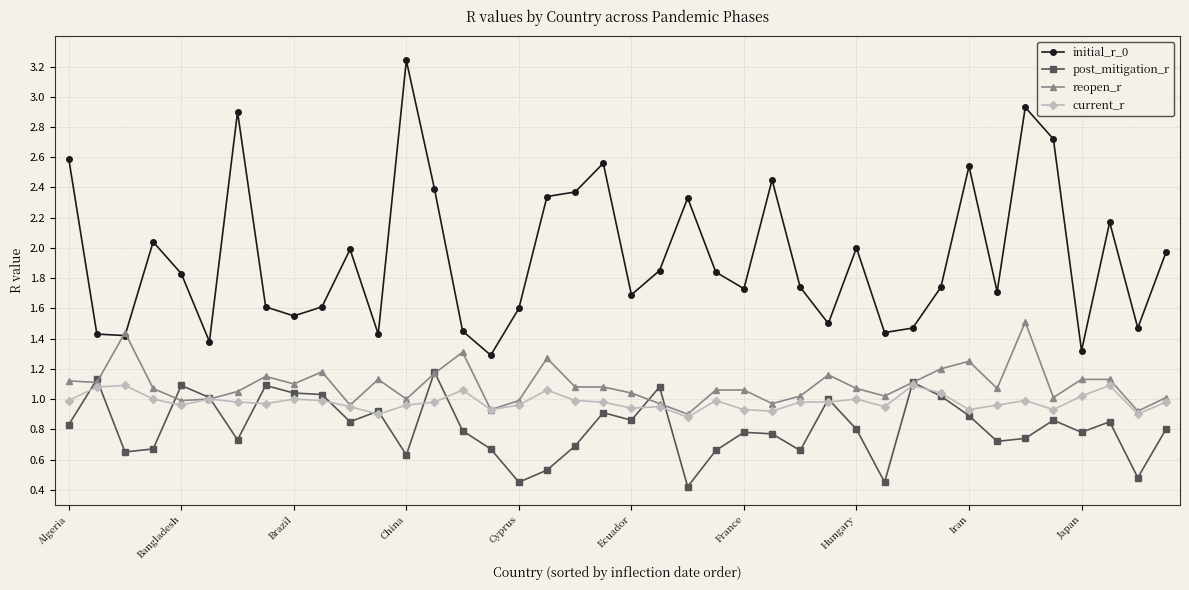

List the series in order of their peak value, lowest first.

current_r, post_mitigation_r, reopen_r, initial_r_0